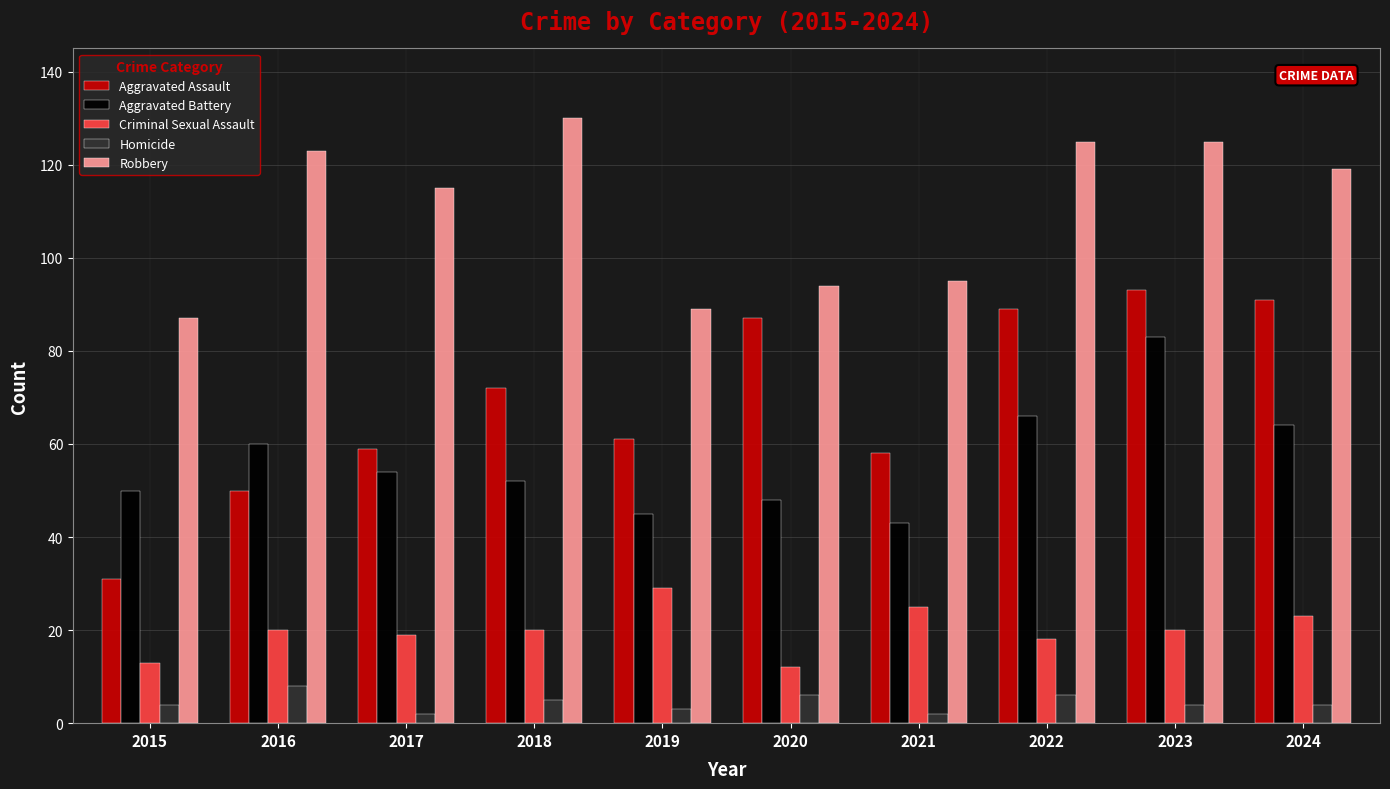

Reading left to right, extract all data points from this chart.

Aggravated Assault: 2015=31	2016=50	2017=59	2018=72	2019=61	2020=87	2021=58	2022=89	2023=93	2024=91
Aggravated Battery: 2015=50	2016=60	2017=54	2018=52	2019=45	2020=48	2021=43	2022=66	2023=83	2024=64
Criminal Sexual Assault: 2015=13	2016=20	2017=19	2018=20	2019=29	2020=12	2021=25	2022=18	2023=20	2024=23
Homicide: 2015=4	2016=8	2017=2	2018=5	2019=3	2020=6	2021=2	2022=6	2023=4	2024=4
Robbery: 2015=87	2016=123	2017=115	2018=130	2019=89	2020=94	2021=95	2022=125	2023=125	2024=119